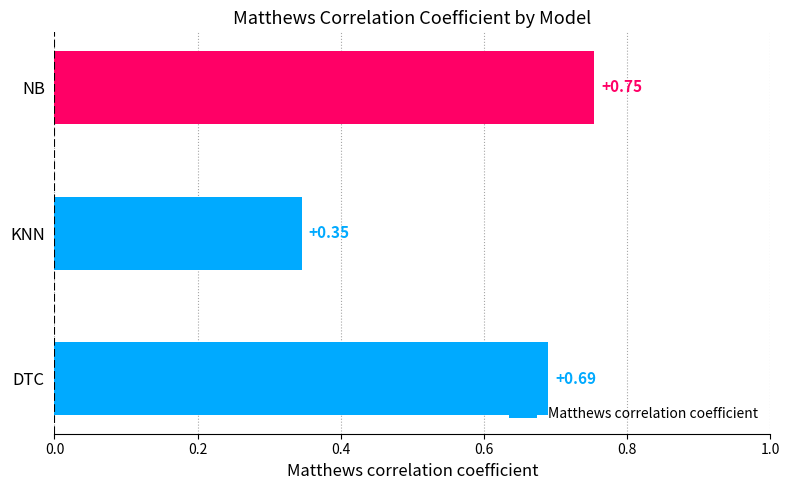

At which label is the value closest to 0?

KNN